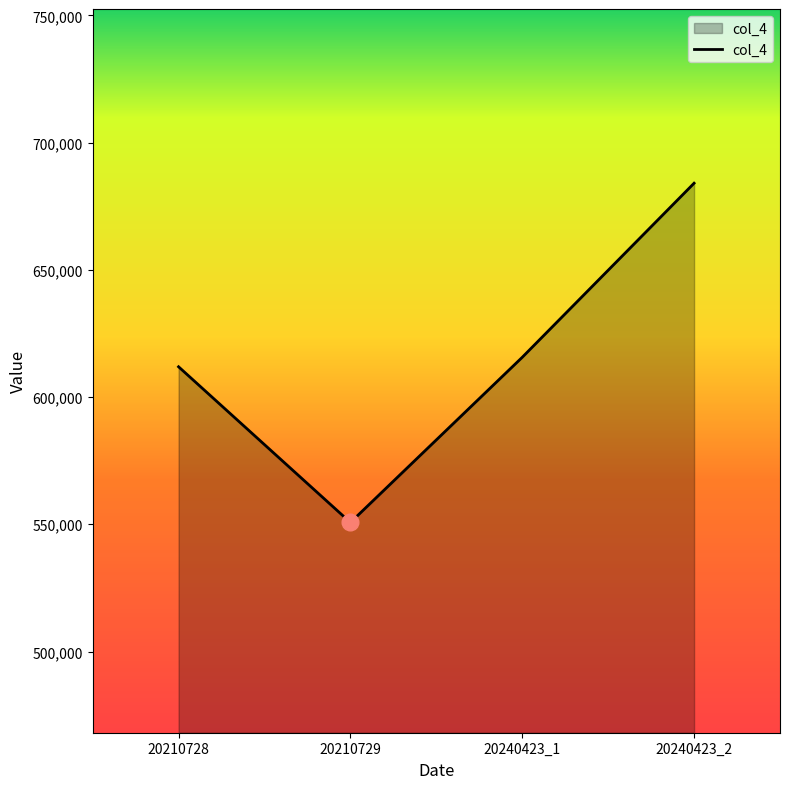

Is it true that the value at 20210728 is 611936?

True